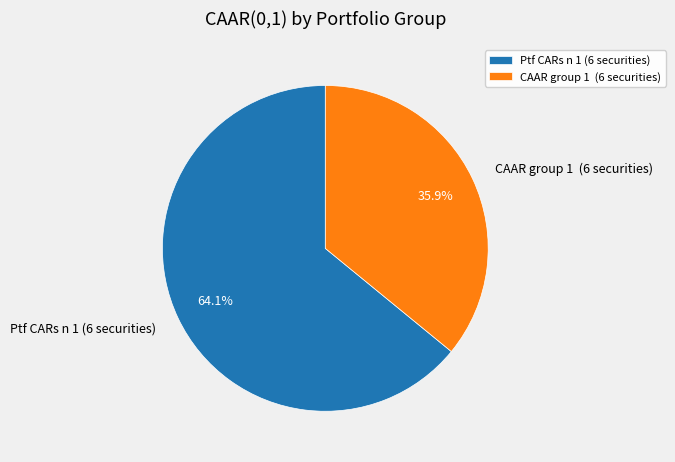

Between Ptf CARs n 1 (6 securities) and CAAR group 1 (6 securities), which is larger?

Ptf CARs n 1 (6 securities)